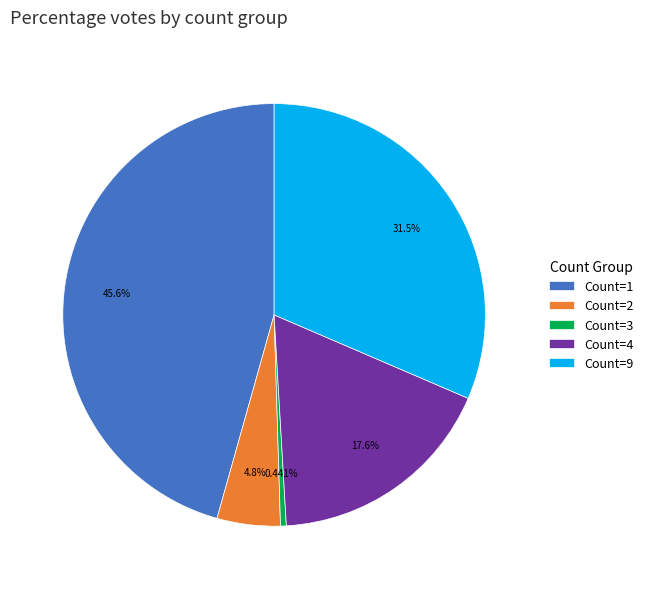

Does Count=2 represent more than half of the total?

No